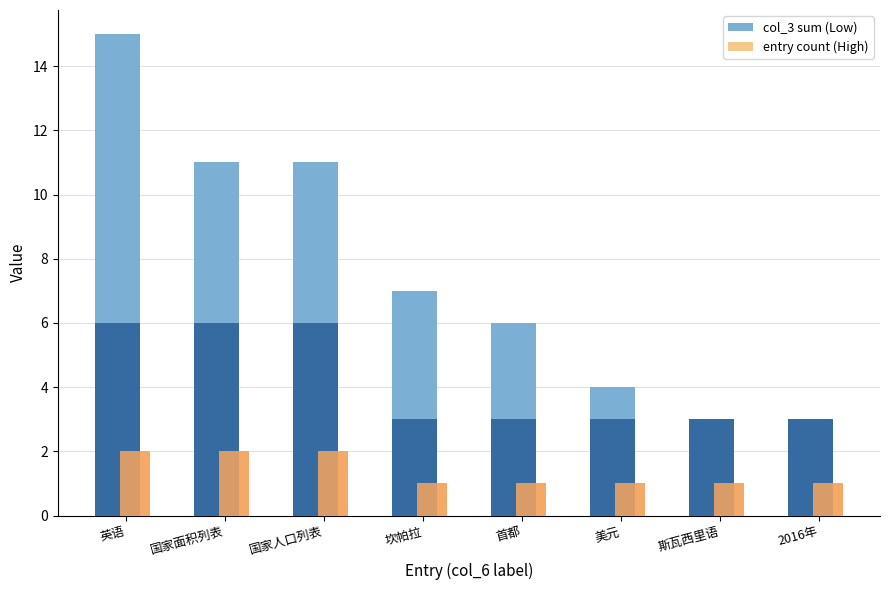

What is the label of the 1st bar from the right?

2016年